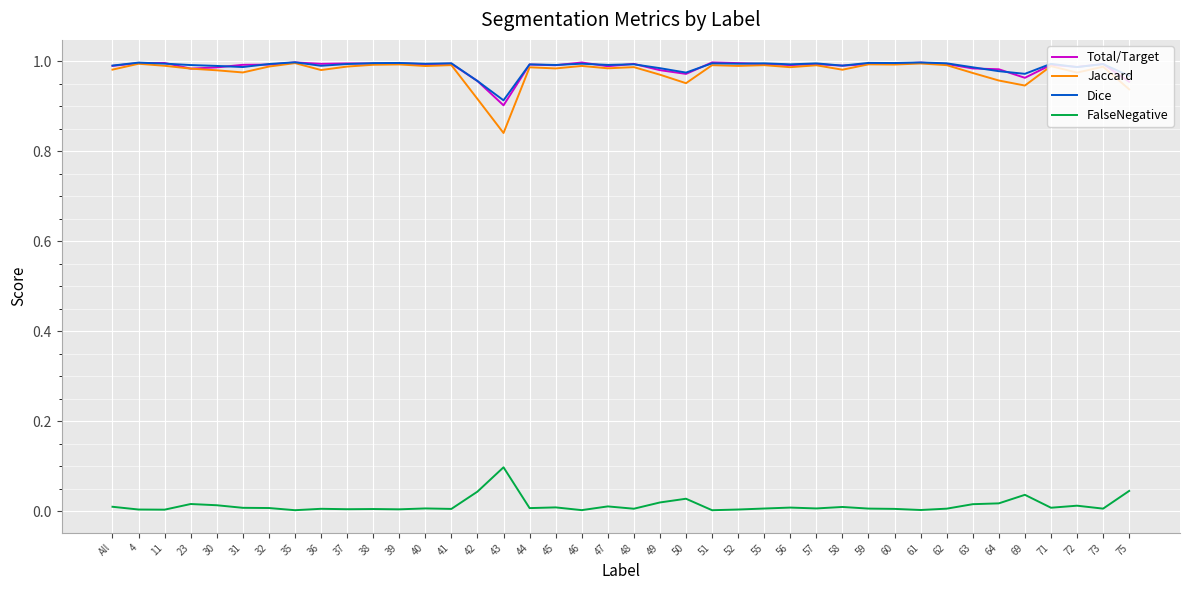

What is the difference between the maximum and minimum values in the Jaccard series?

0.2